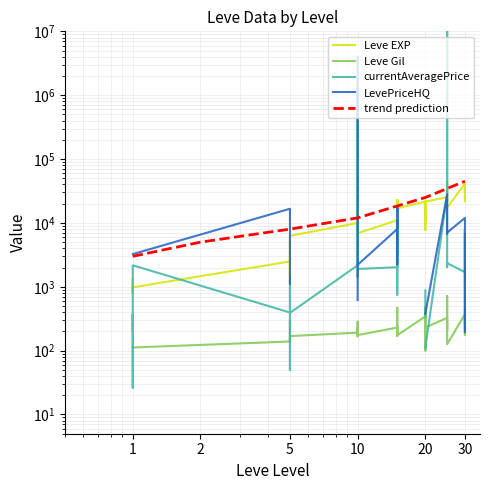

At which label is Leve EXP closest to 22200?

30